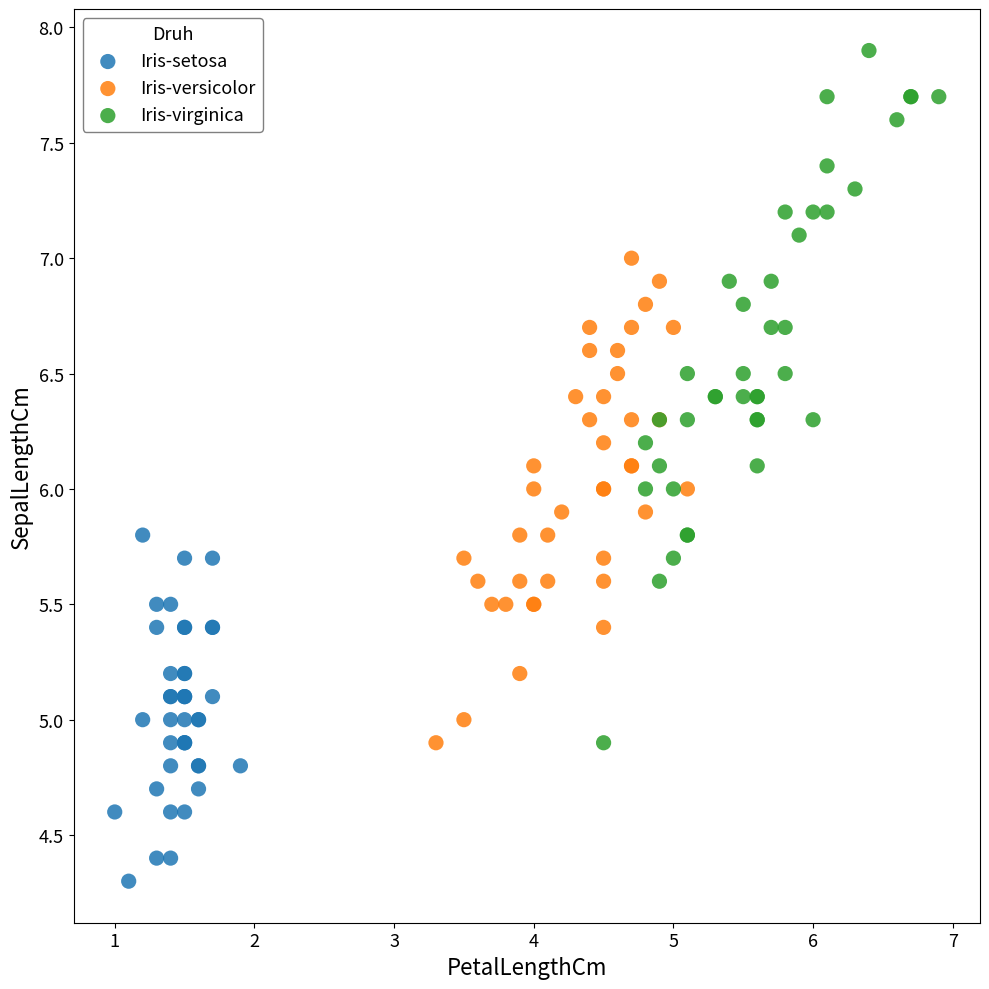

Which series contains the lowest Y value?

Iris-setosa